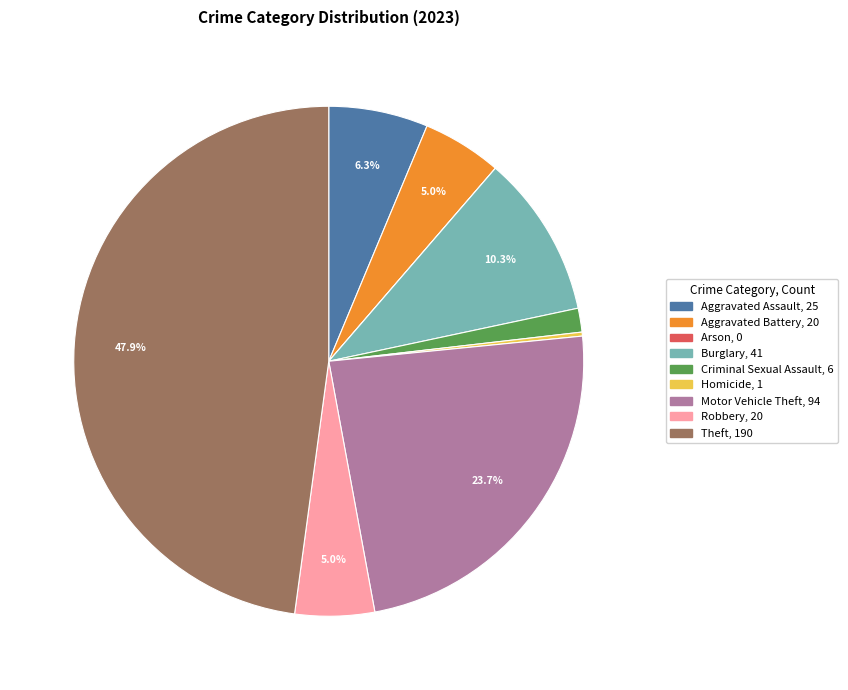

Is there any slice that represents more than half of the pie?

No